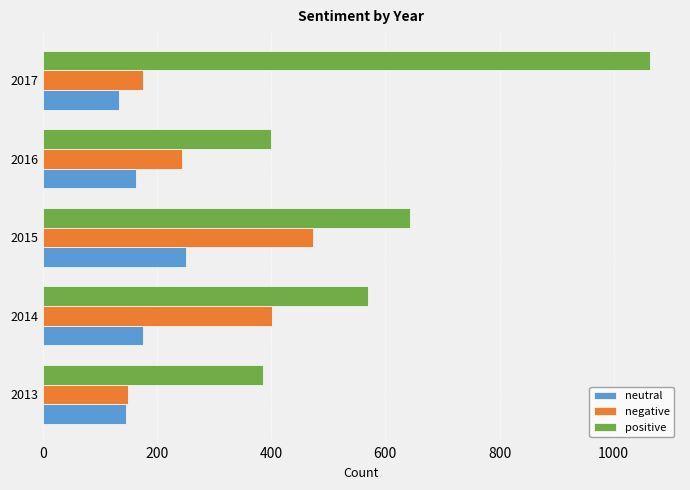

What is the sum of the negative values at 2013 and 2017?

326